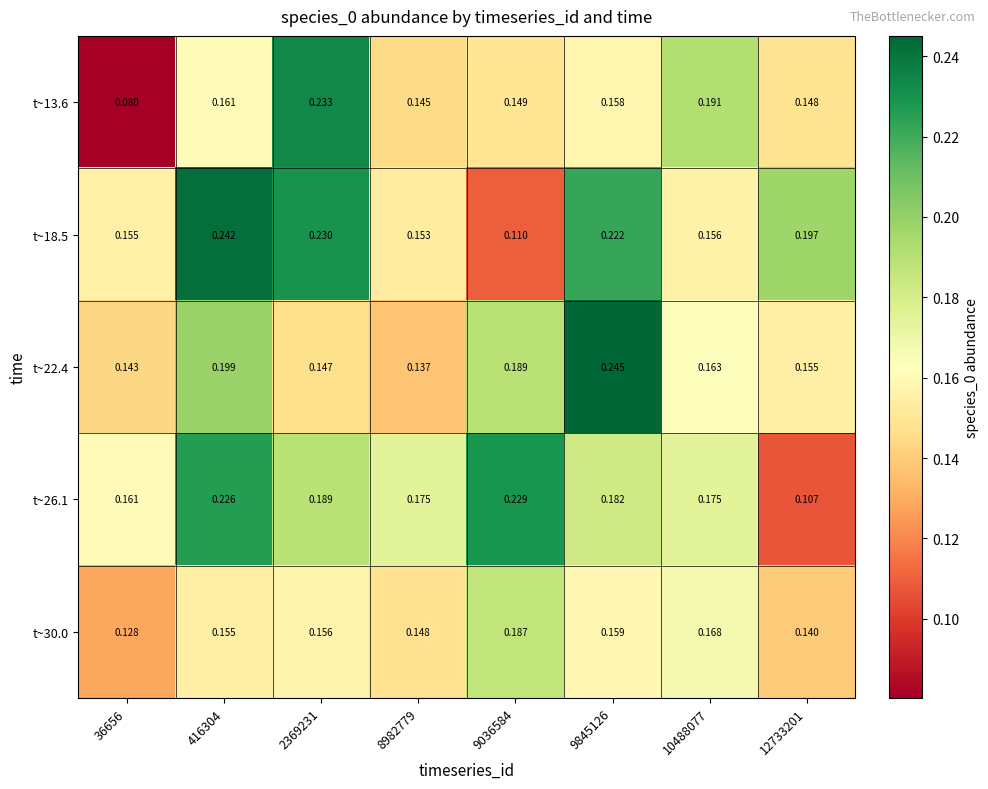

Is the value of t~22.4 at 10488077 greater than the value of t~13.6 at 36656?

Yes